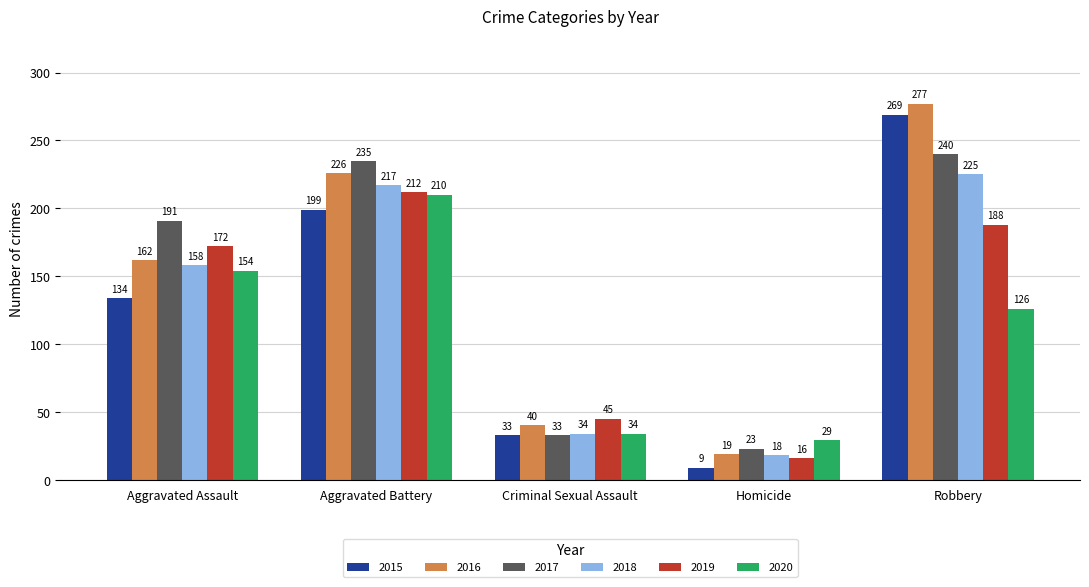

Is it true that 2016 equals 40 at Criminal Sexual Assault?

True